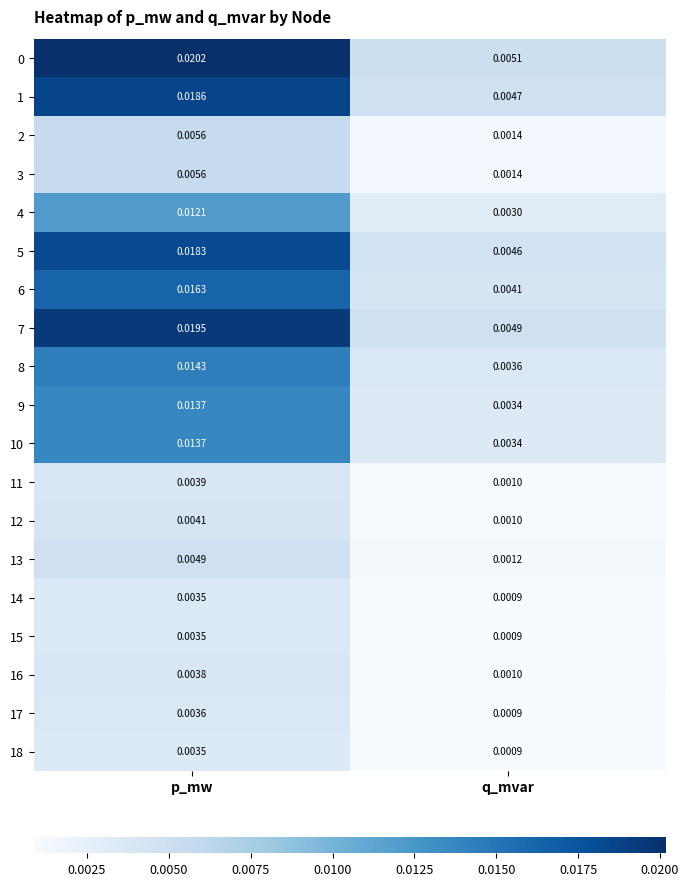

Where is 3 nearest to the value 0?

q_mvar